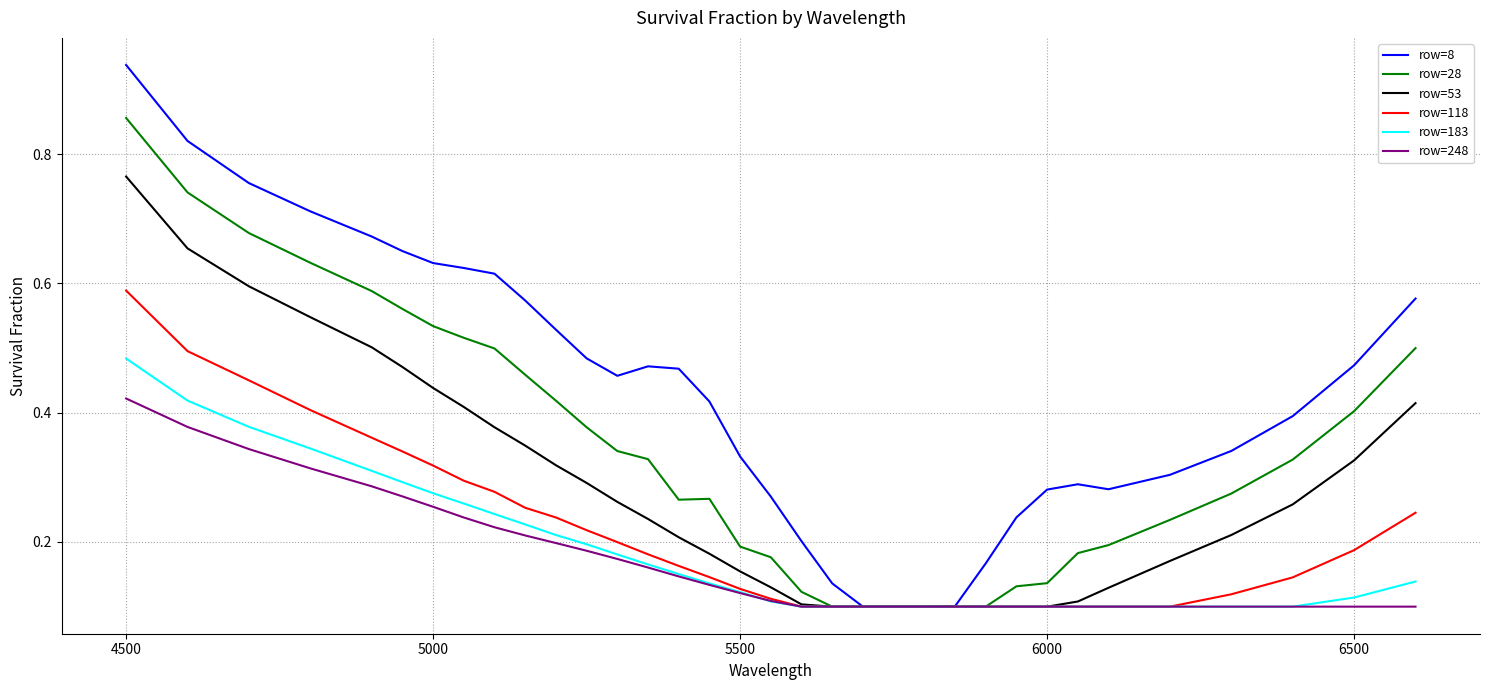

Which series has the largest range (max minus min)?

row=8